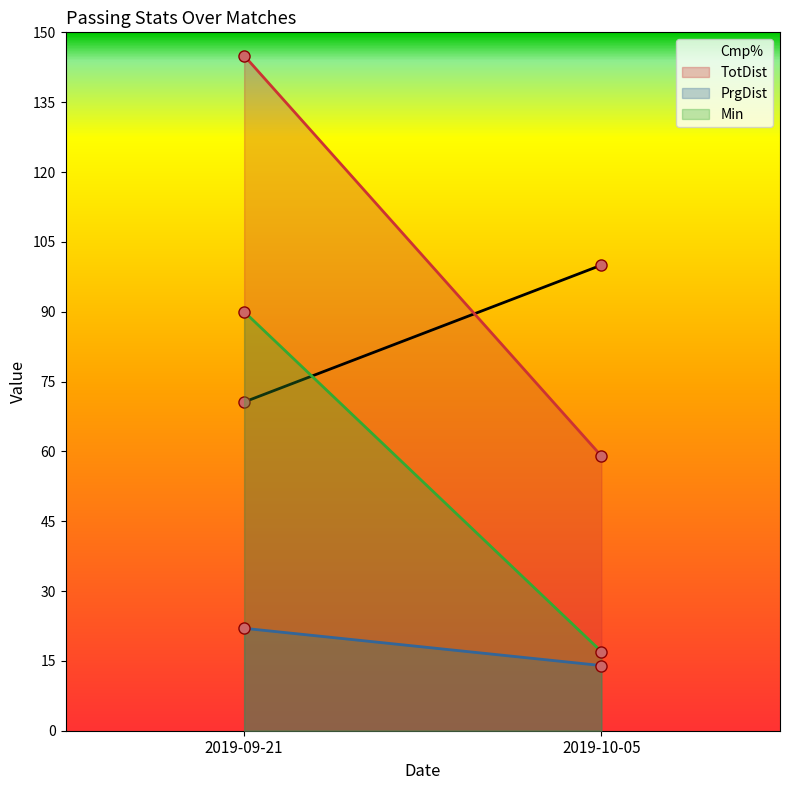

Rank the series by their average value, from highest to lowest.

TotDist, Cmp%, Min, PrgDist